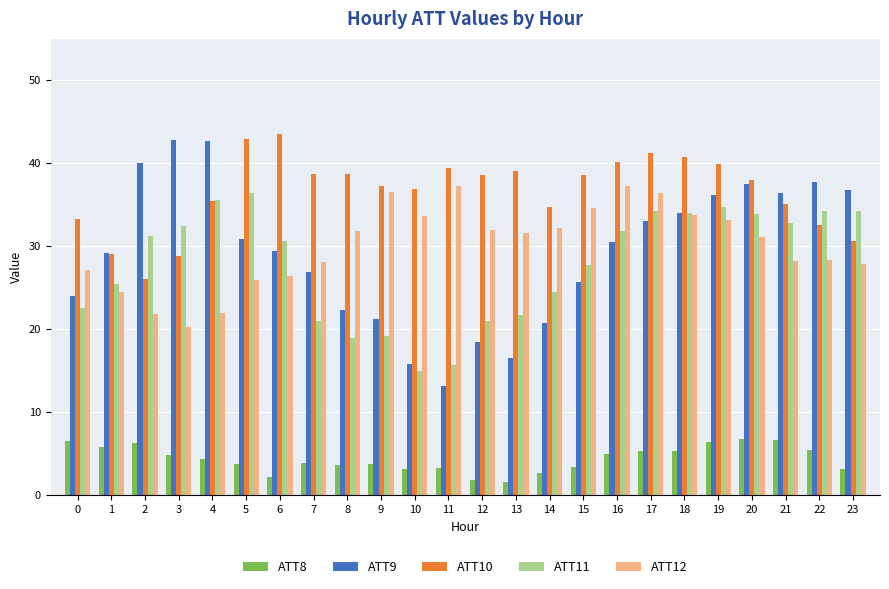

Rank the series at 17 from highest to lowest value.

ATT10, ATT12, ATT11, ATT9, ATT8